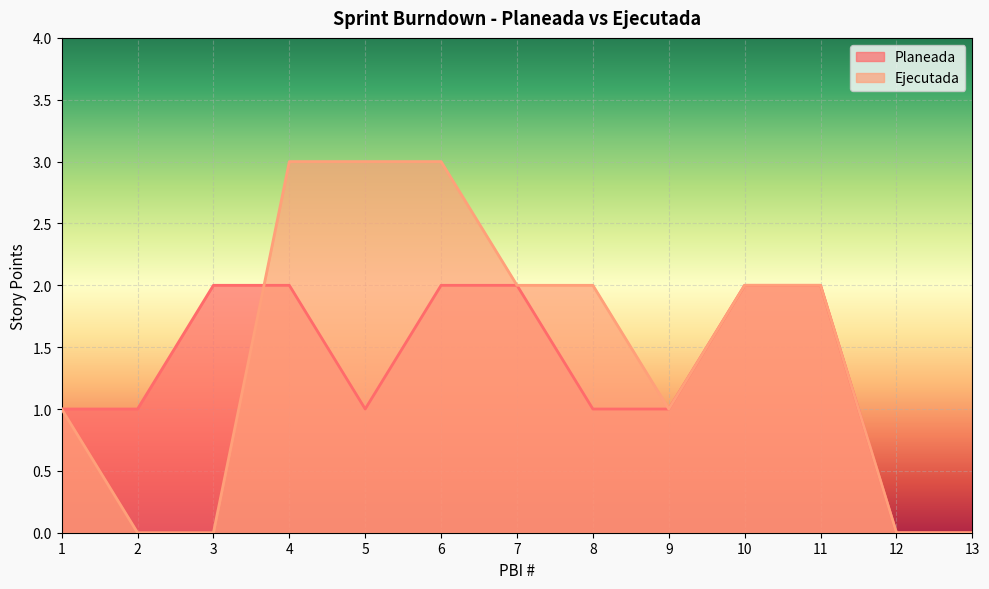

What is the value of the Planeada point at the 9th from the left?

1